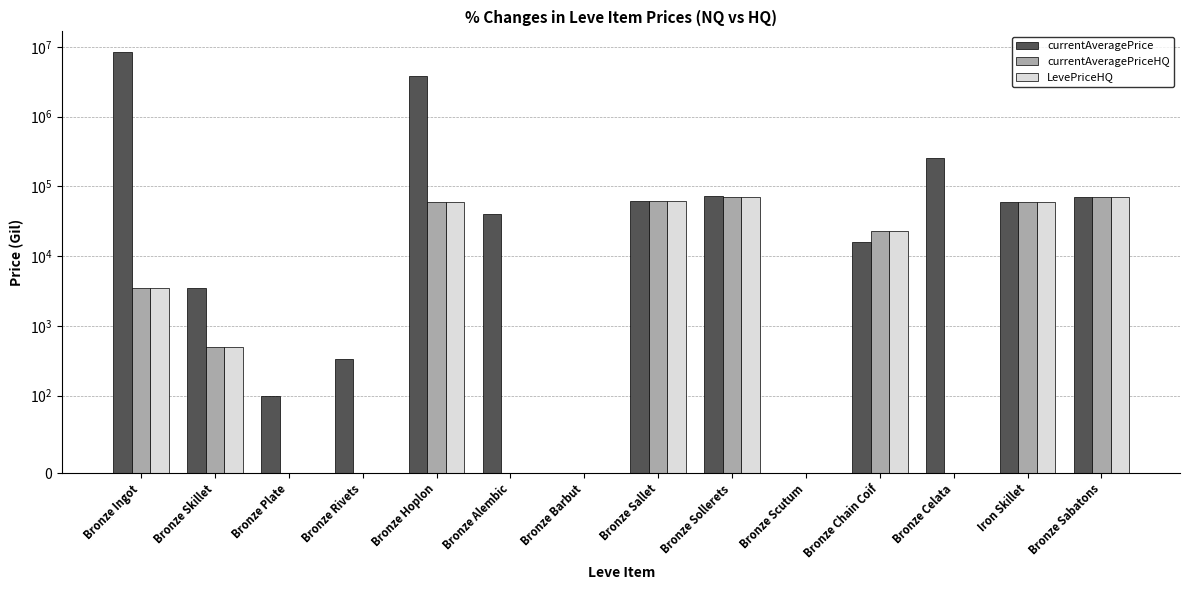

What is the sum of all LevePriceHQ values?

349232.7